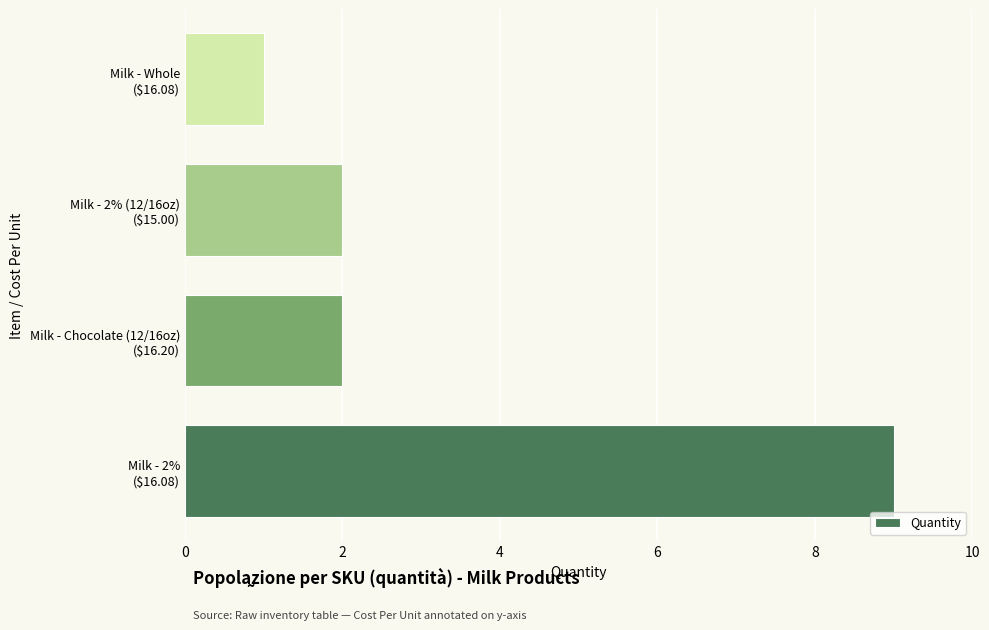

What is the maximum value shown in the chart?

9